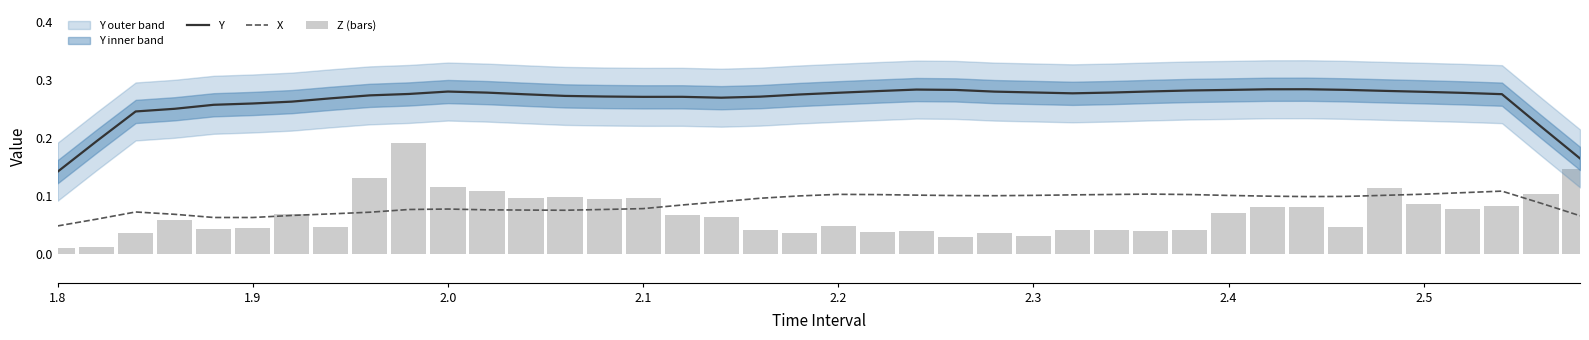

Which category has the lowest value in the X series?

1.8